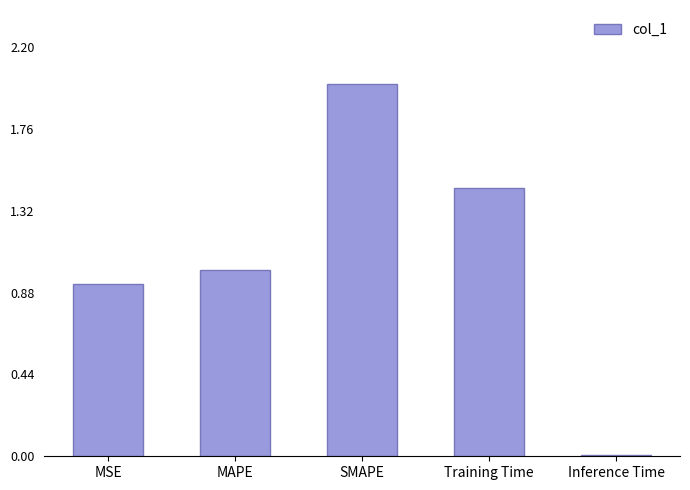

How many values are below 1?

2